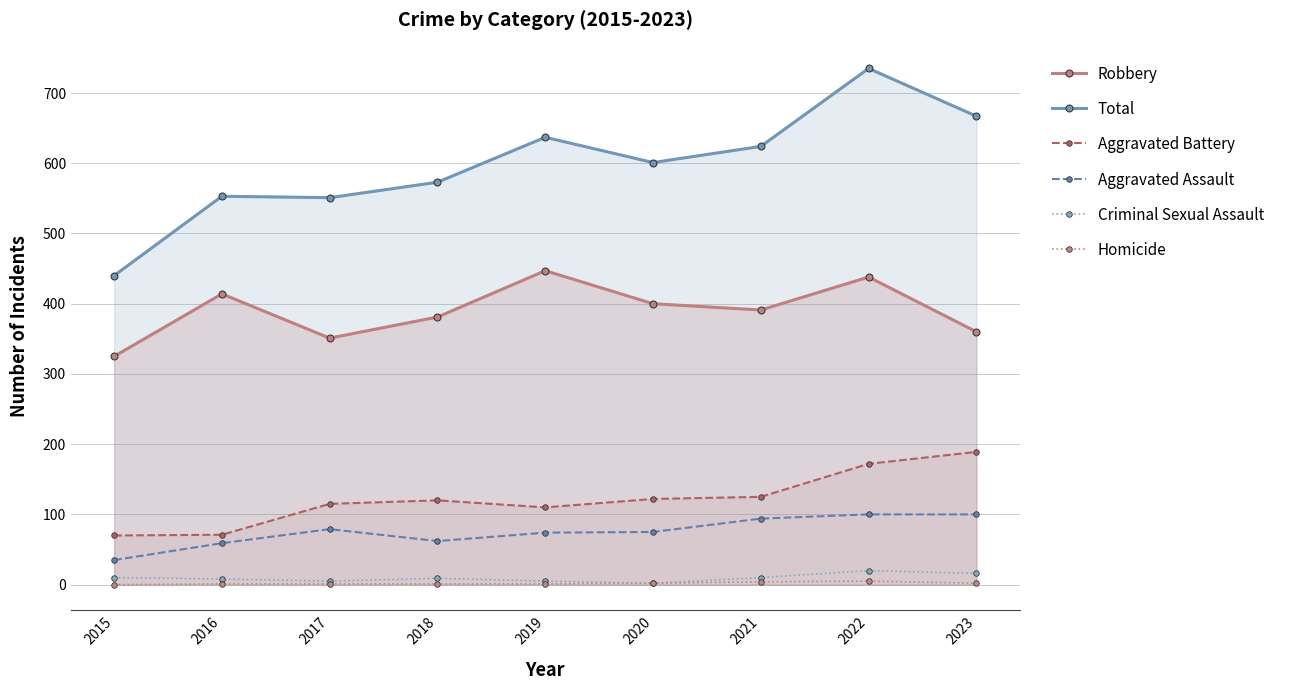

The Robbery series shows 400 at 2020. True or false?

True